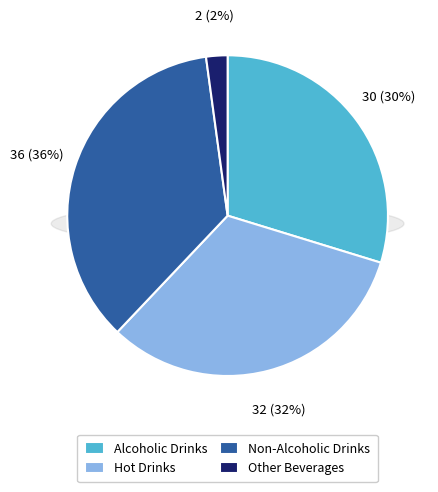

Does Other Beverages account for over 50% of the chart?

No